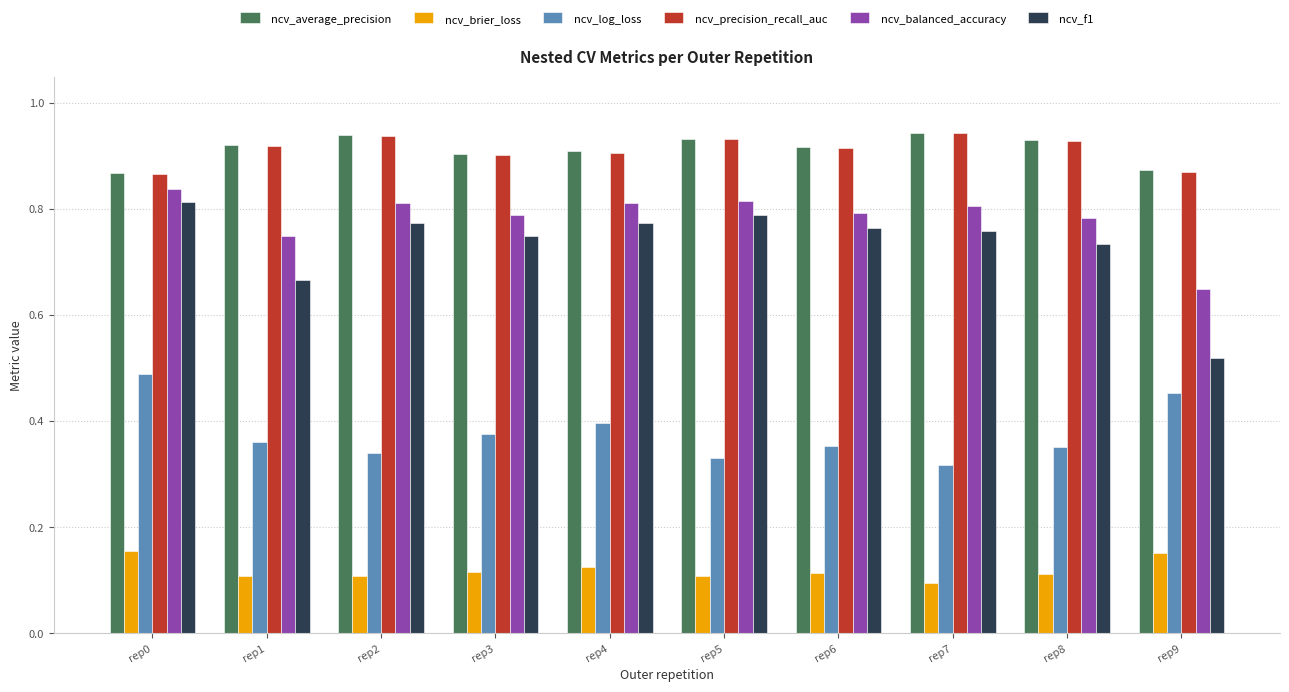

True or false: ncv_average_precision has a value of 0.9 at rep0.

True